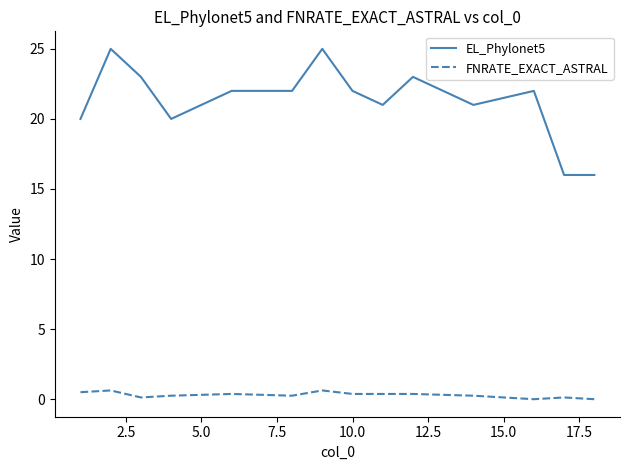

How many categories are shown in the chart?

14